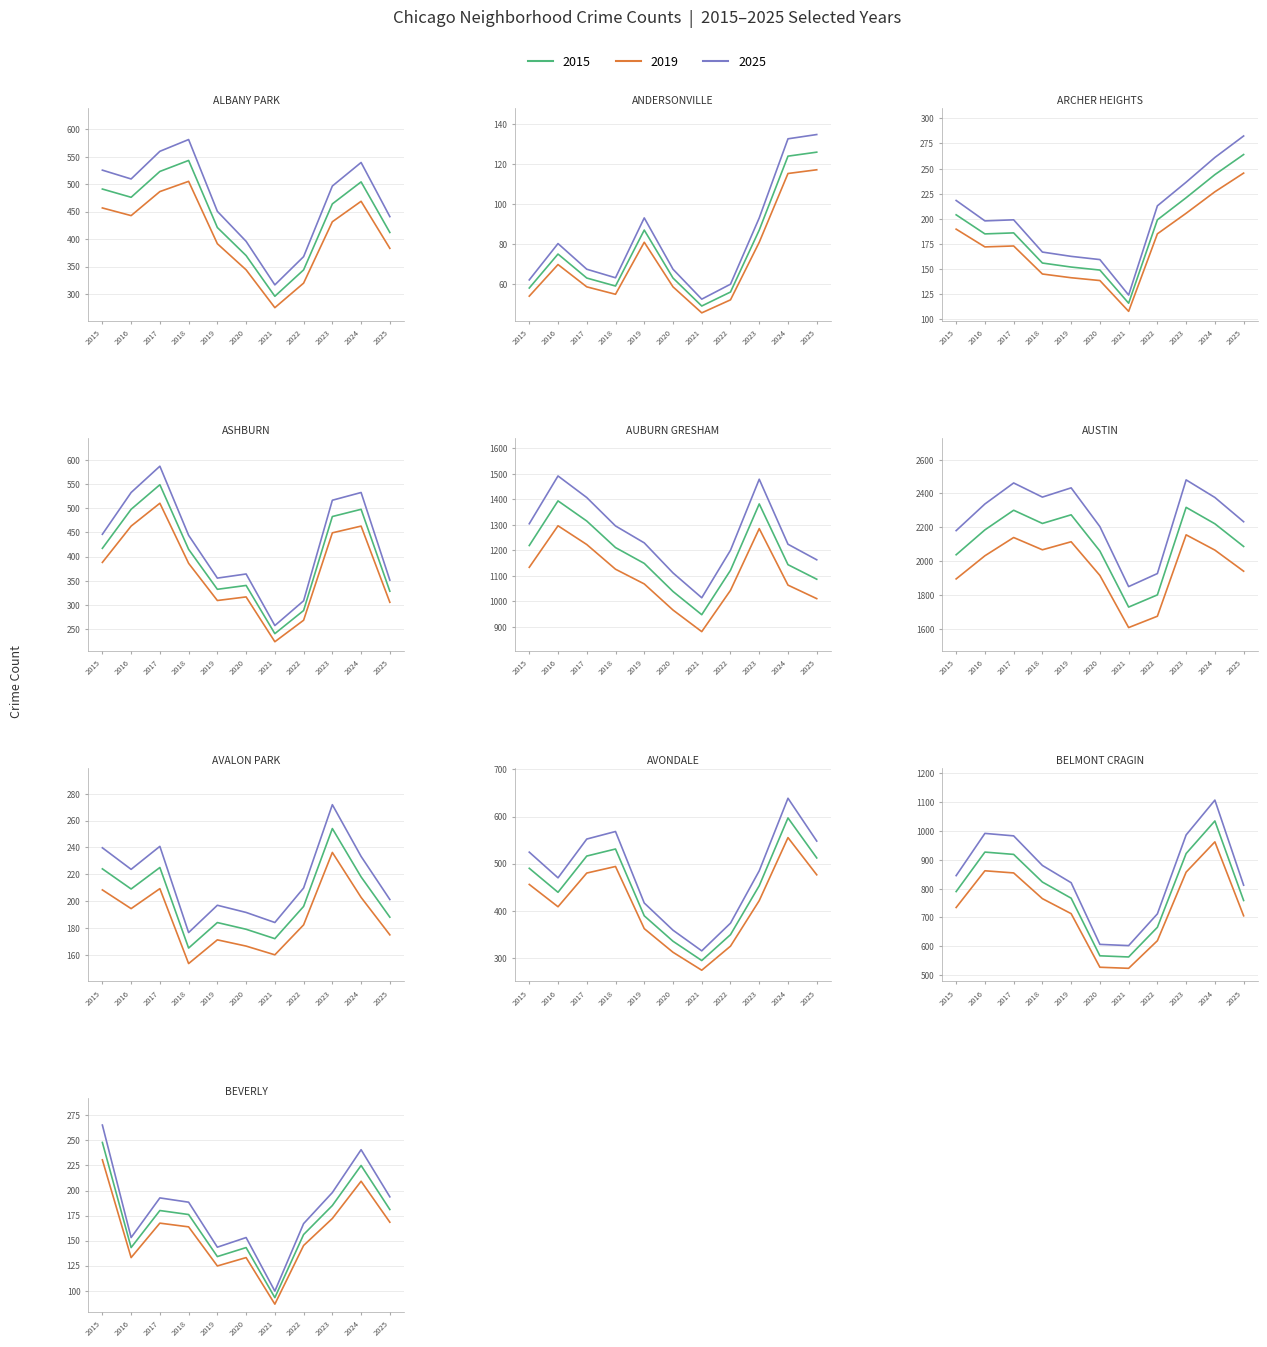

What is the difference between the maximum and minimum values in the 2021 series?

1680